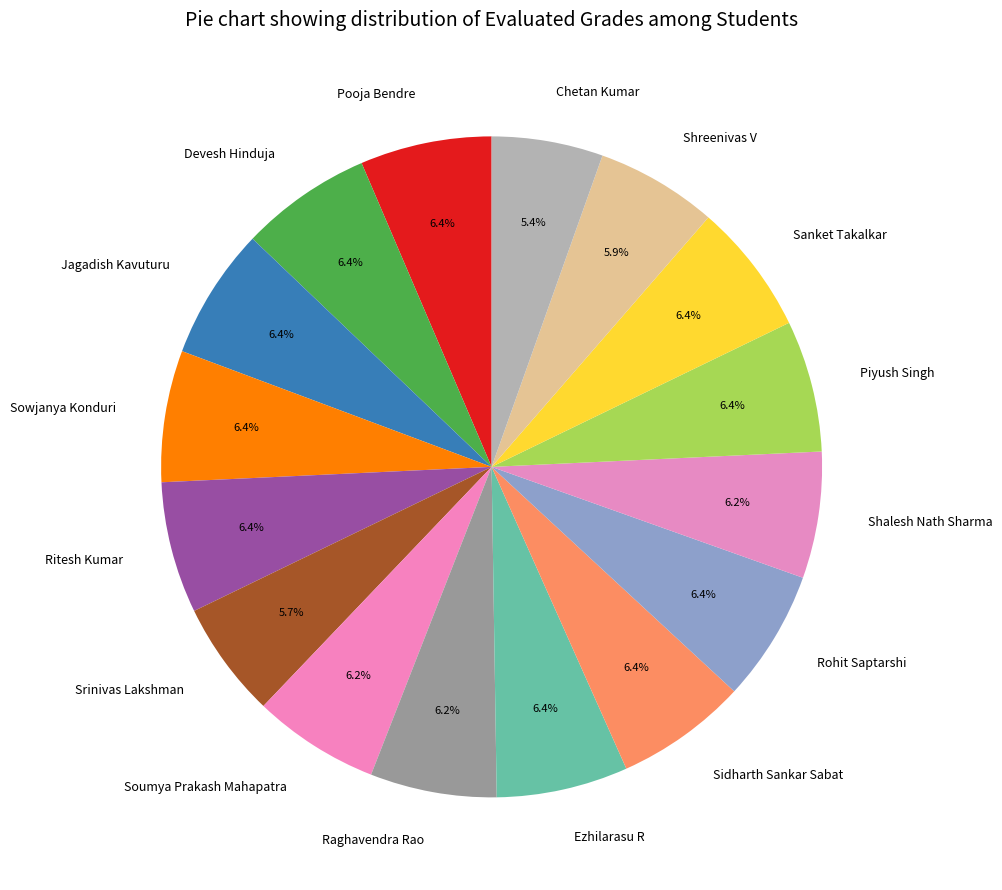

True or false: Sowjanya Konduri accounts for 1% of the total.

False